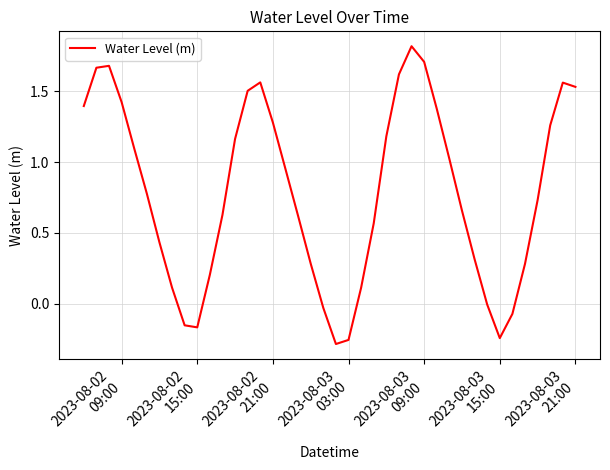

What is the difference between the maximum and minimum values?

2.1